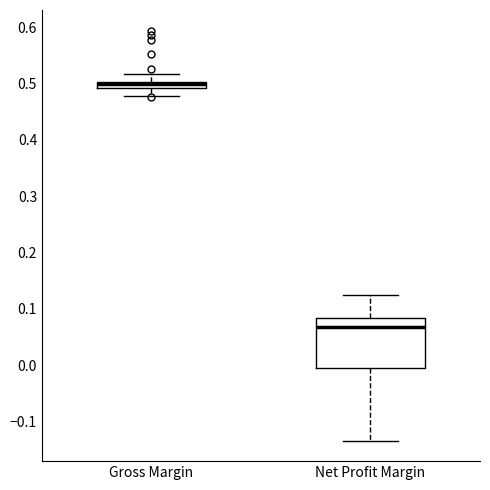

Comparing the boxes themselves (not the whiskers), which one is the tallest?

Net Profit Margin